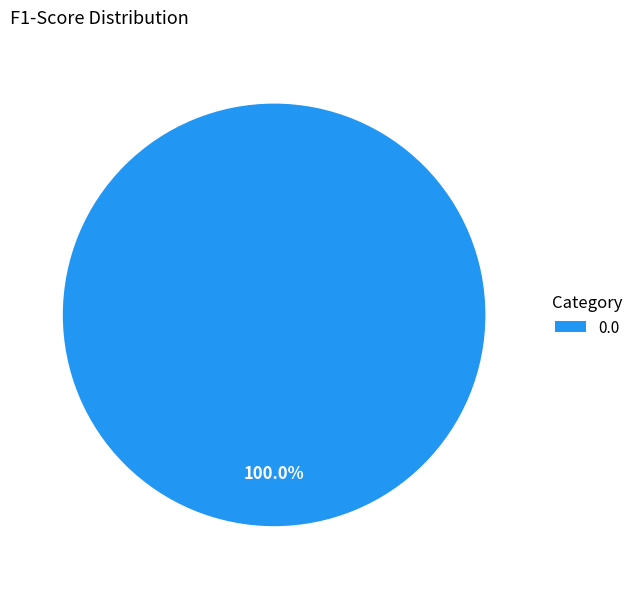

Is there any slice that represents more than half of the pie?

Yes